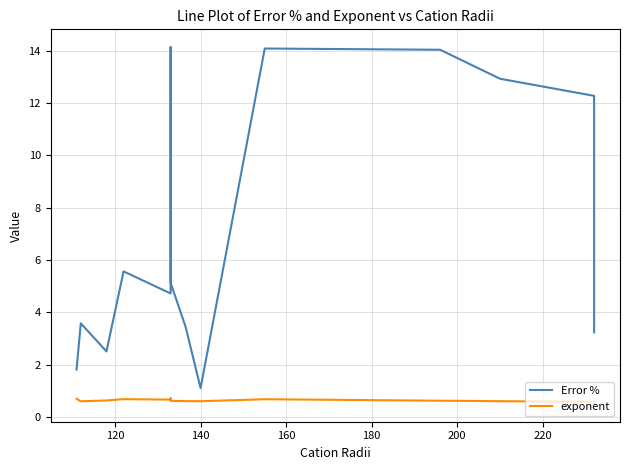

Rank the series by their average value, from highest to lowest.

Error %, exponent